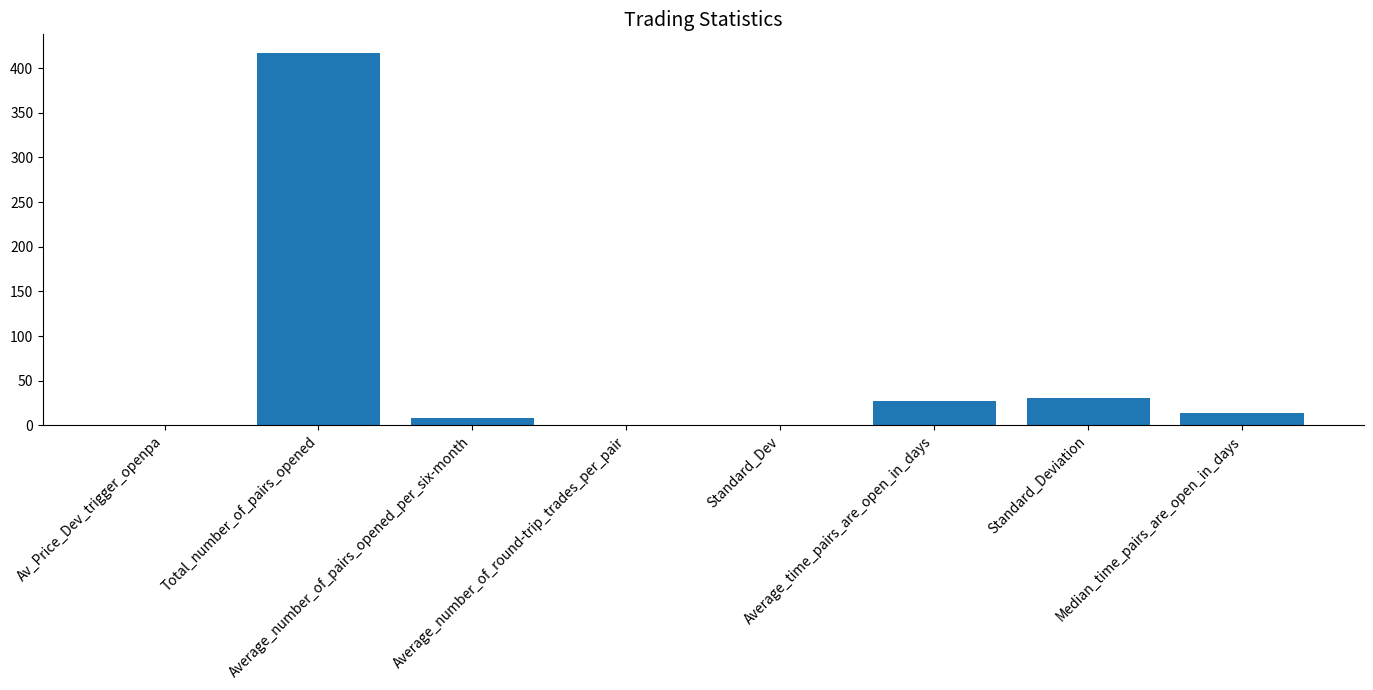

What is the difference between the values at Standard_Deviation and Av_Price_Dev_trigger_openpa?

30.2